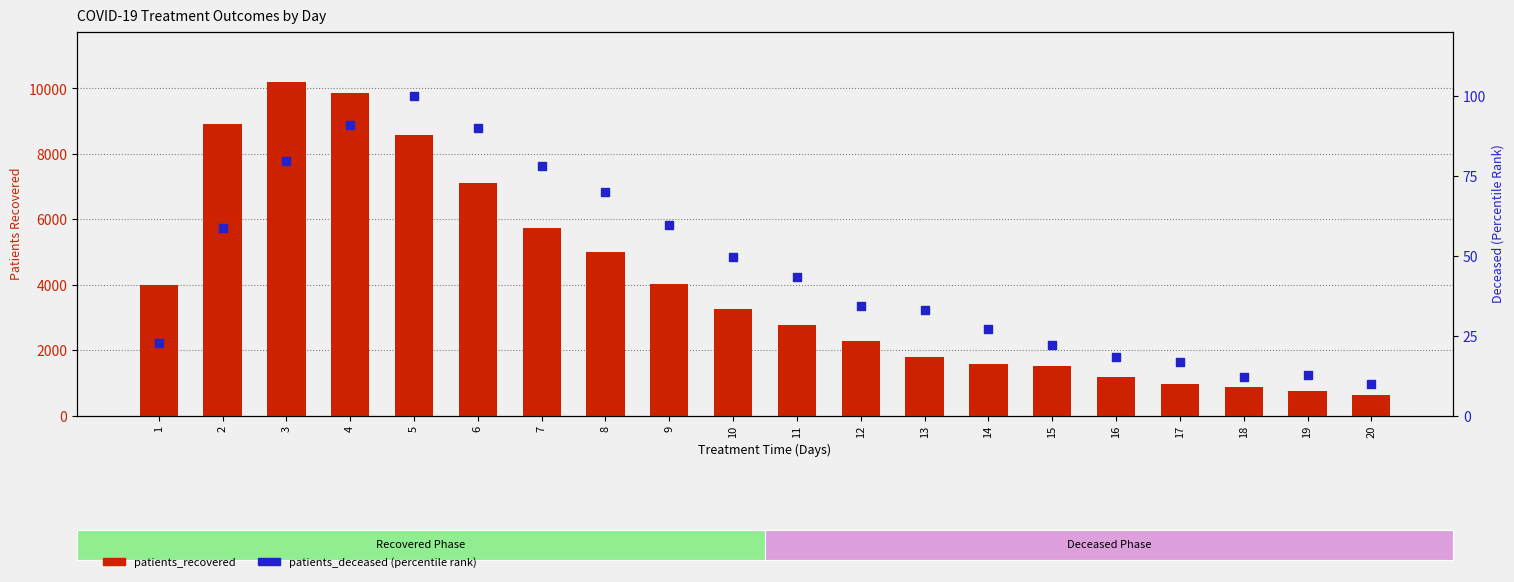

What is the total value across all series at 9?

4070.7